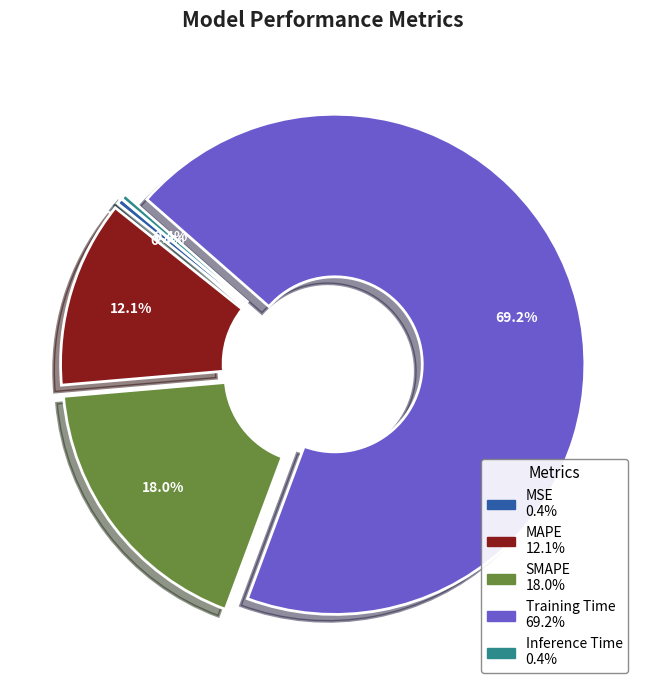

Which category has the biggest portion of the pie?

Training Time